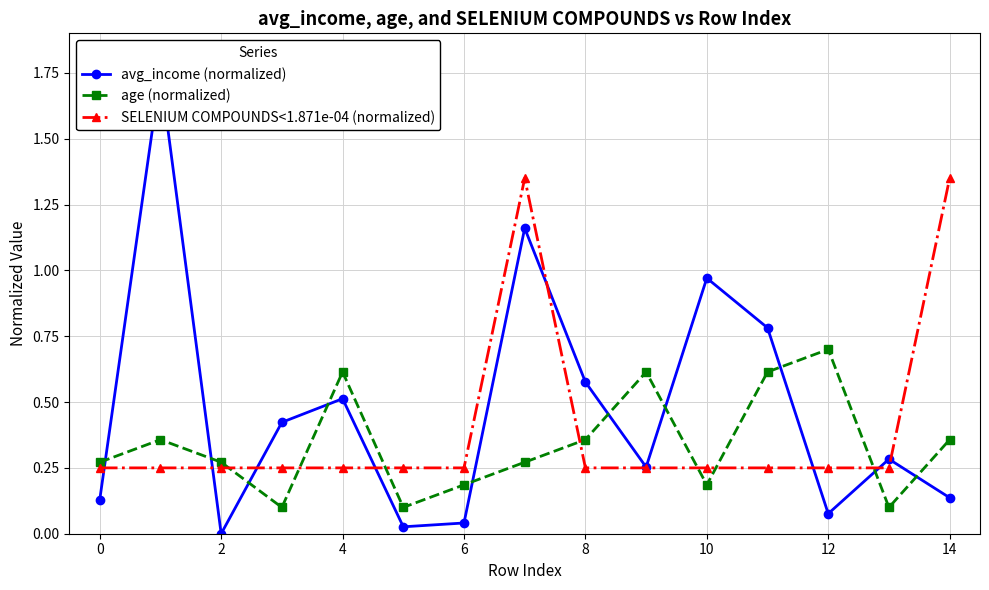

In avg_income (normalized), how many points are lower than both neighbors (excluding endpoints)?

4